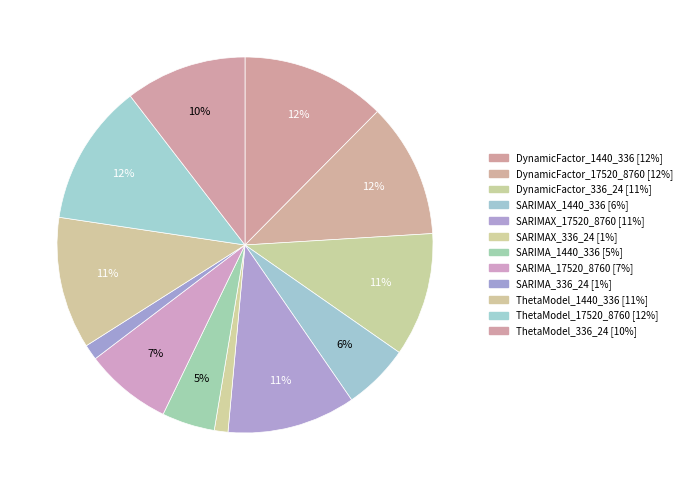

Which category has the biggest portion of the pie?

DynamicFactor_1440_336